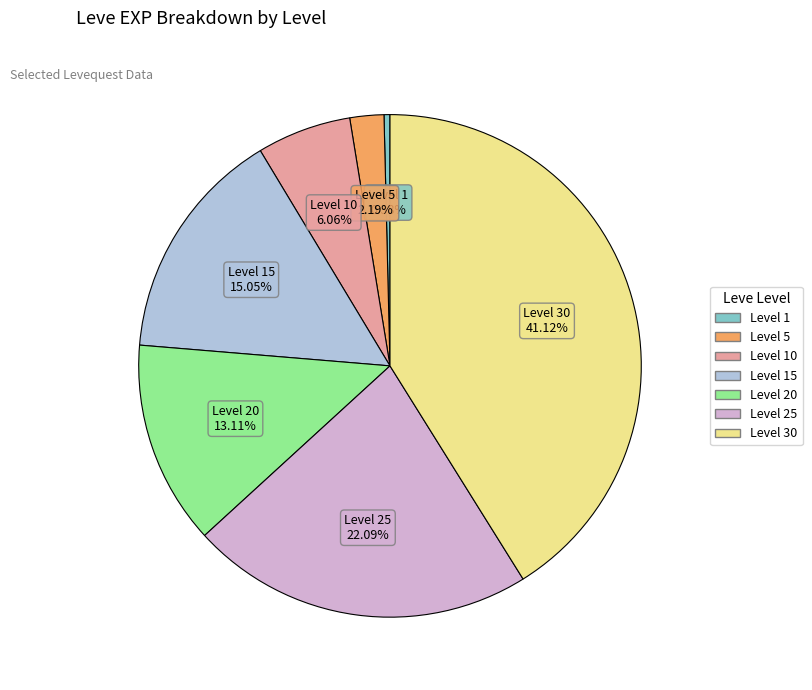

Is there any slice that represents more than half of the pie?

No